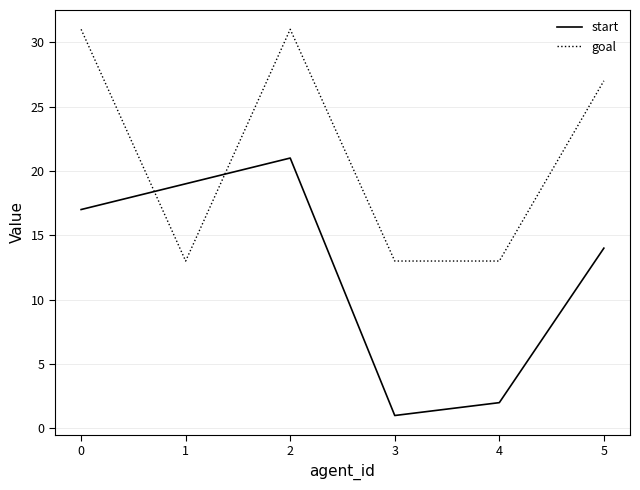

What is the difference between the highest and lowest values at 5?

13